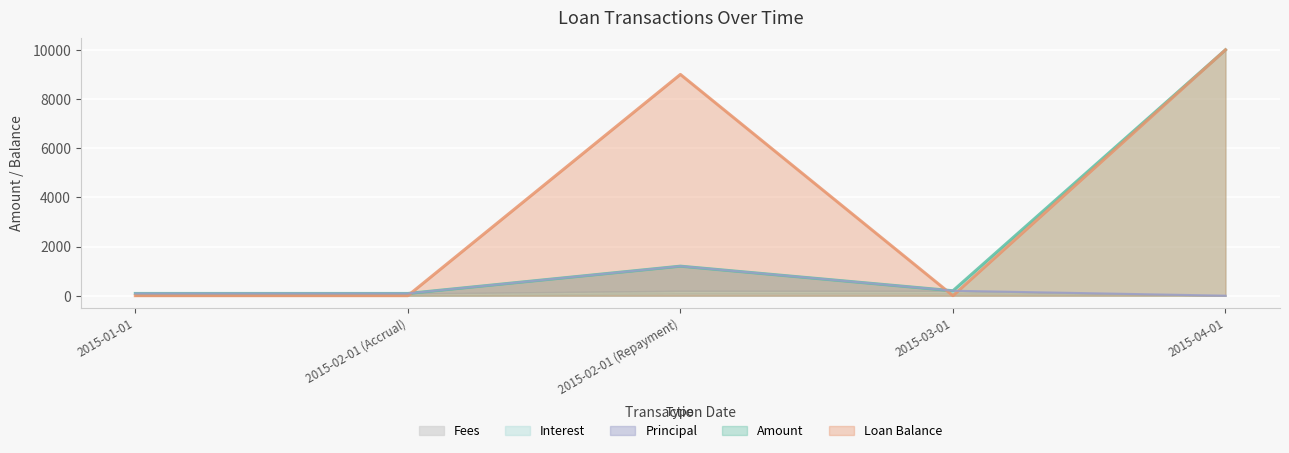

In Amount, how many points are higher than both neighbors (excluding endpoints)?

1